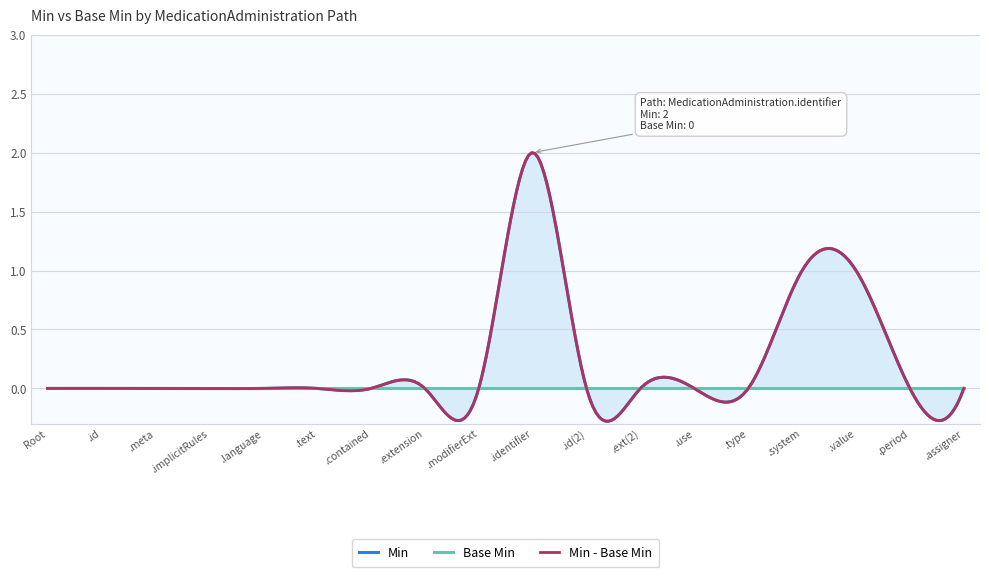

At how many categories does at least one series exceed 1?

1